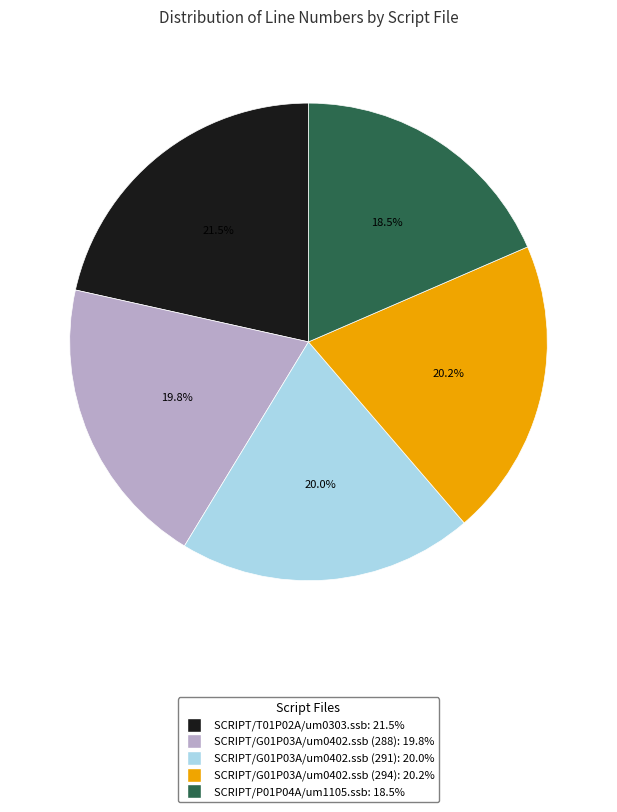

What is the smallest slice in the pie chart?

SCRIPT/P01P04A/um1105.ssb